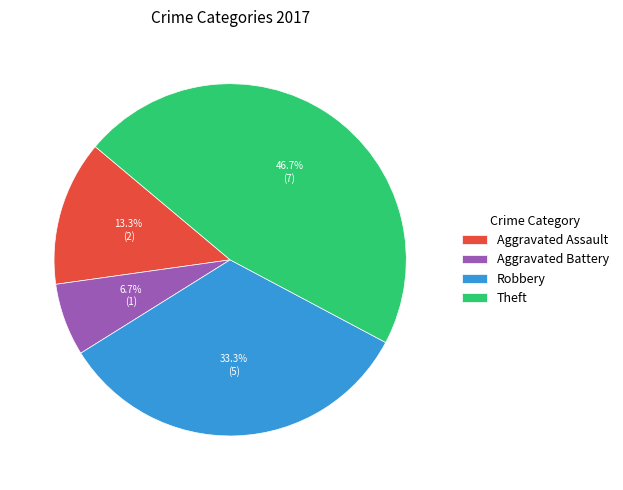

The Aggravated Assault slice represents 27% of the pie. True or false?

False